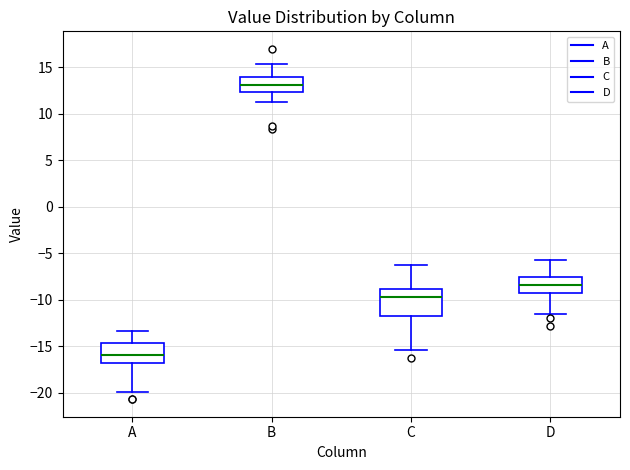

Reading left to right, transcribe this box plot: for each box, give where its median line is, the range the box spans, and where its two whiskers end, as read against the y-axis. The values are not printed on the chart, so give them approximately, as read against the axis.

A: median -16.0, box -17.0 to -14.5, whiskers -20.0 to -13.5
B: median 13.0, box 12.5 to 14.0, whiskers 11.0 to 15.5
C: median -9.5, box -12.0 to -9.0, whiskers -15.5 to -6.0
D: median -8.5, box -9.5 to -7.5, whiskers -11.5 to -5.5